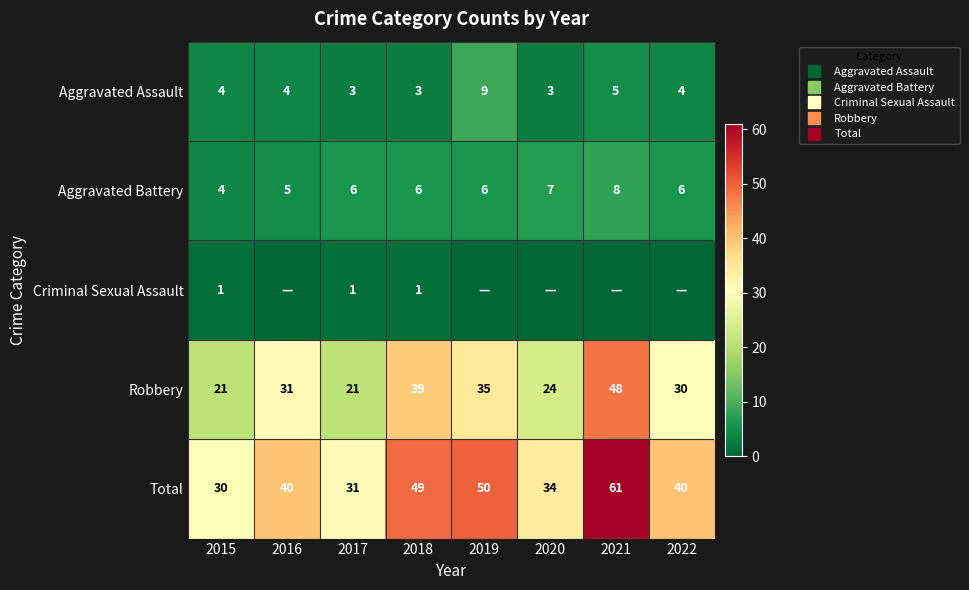

Is it true that Criminal Sexual Assault equals 1 at 2021?

False